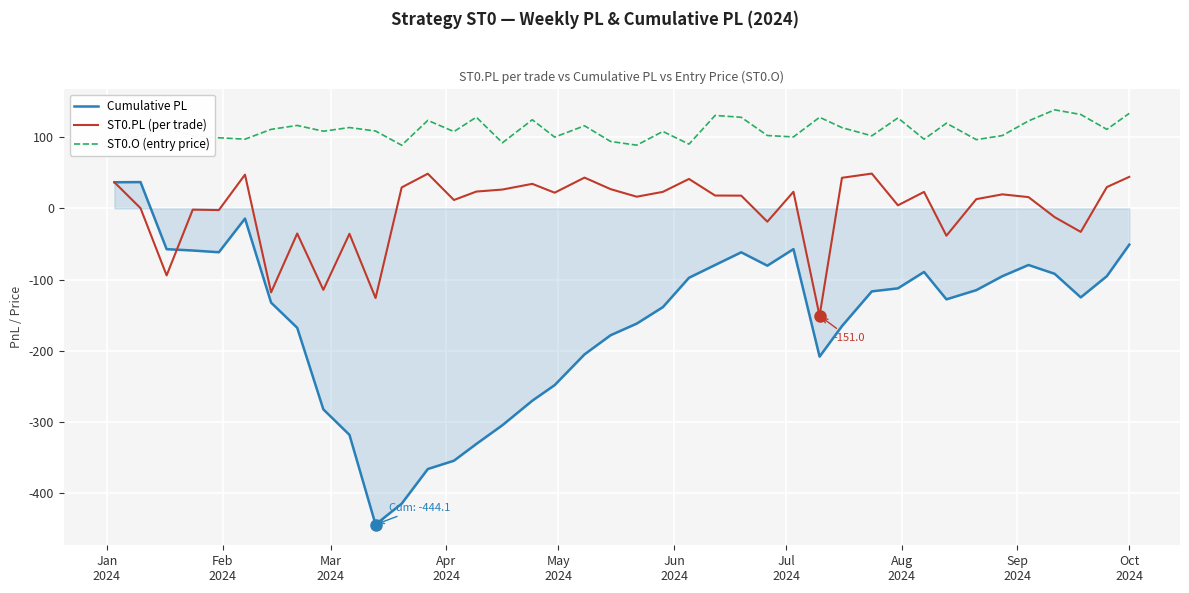

What is the smallest value displayed?

-444.1